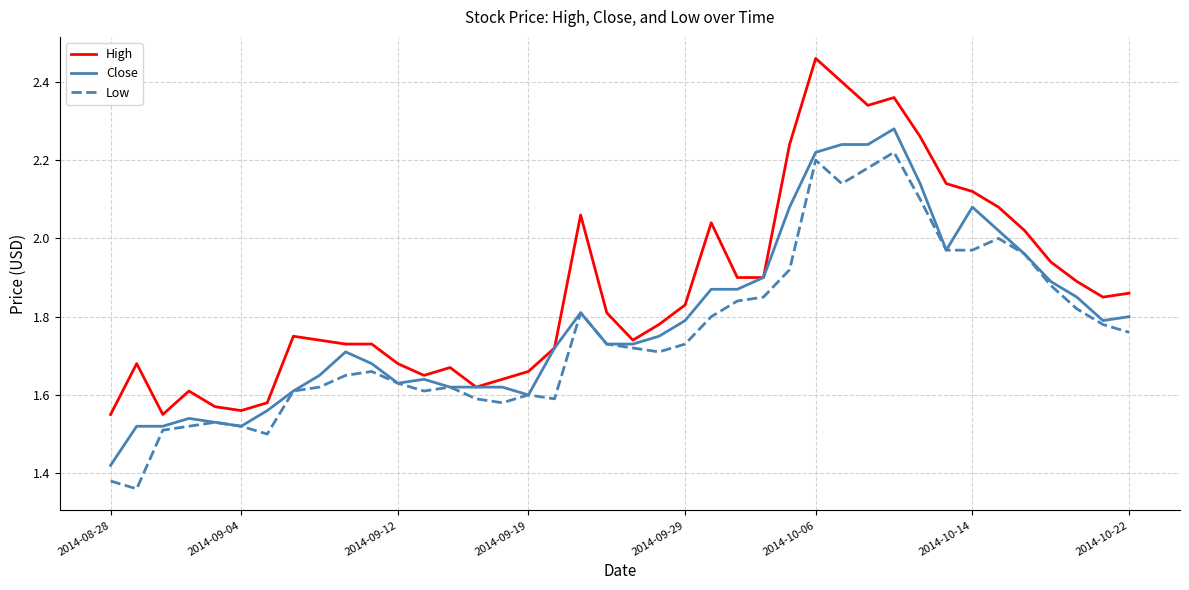

What is the sum of all Close values?

71.7